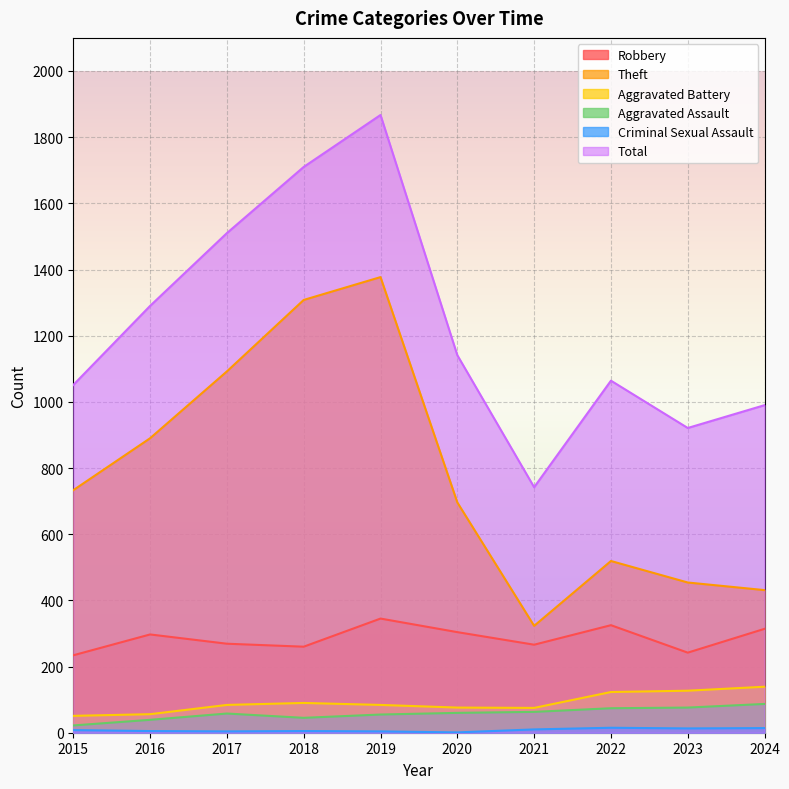

How many lines are shown in the chart?

6